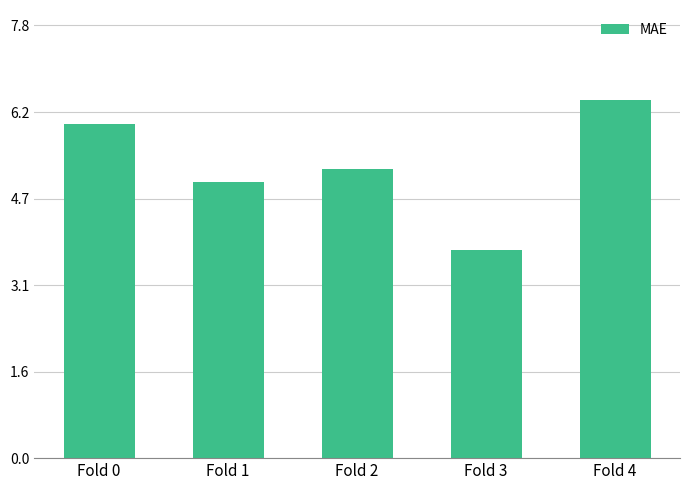

What is the maximum value shown in the chart?

6.5